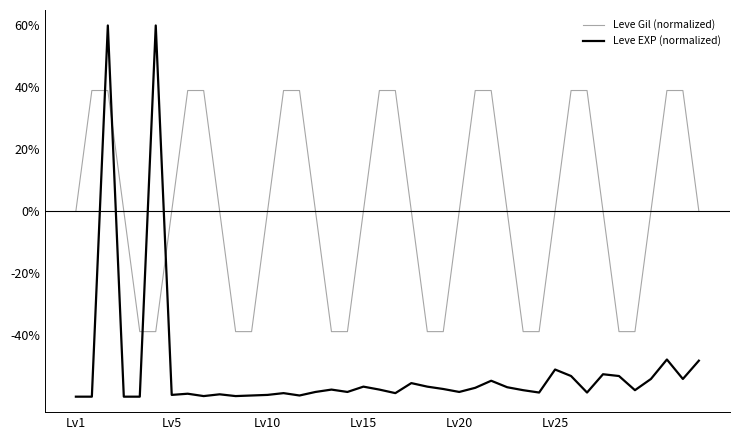

Rank the series by their maximum value, from lowest to highest.

Leve Gil (normalized), Leve EXP (normalized)